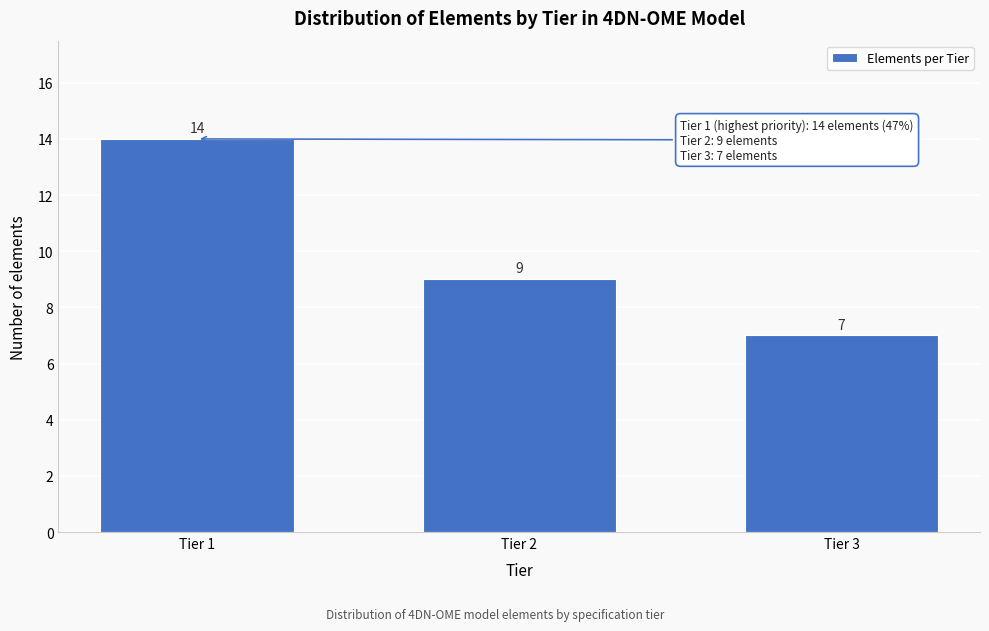

Reading left to right, extract all data points from this chart.

14	9	7